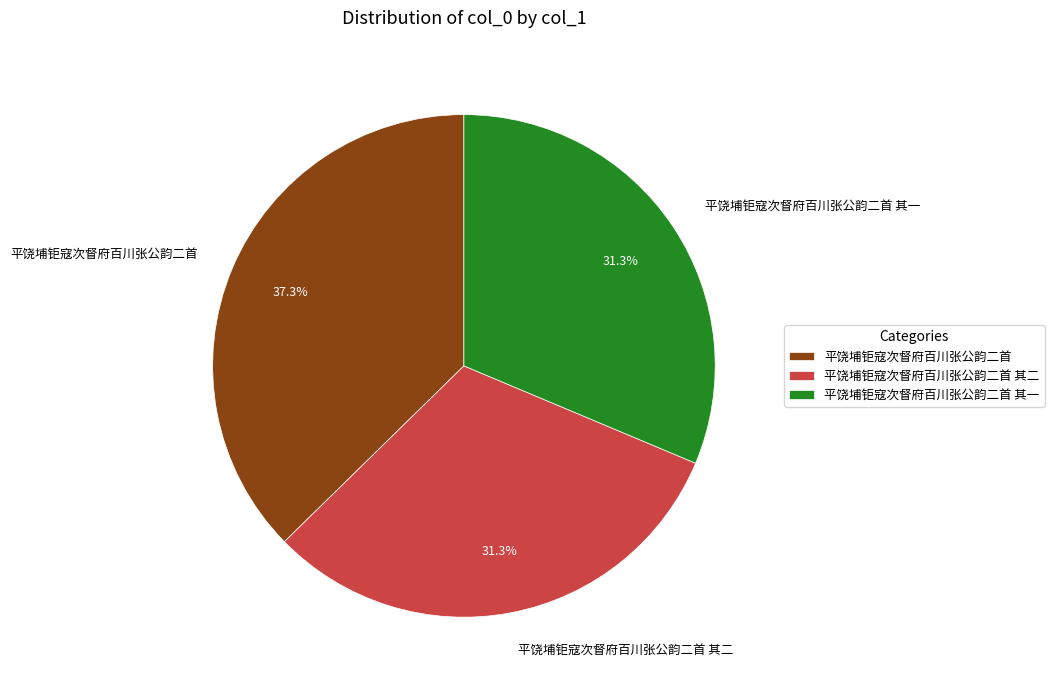

To the nearest percent, what percentage of the pie is 平饶埔钜寇次督府百川张公韵二首 其一?

31%